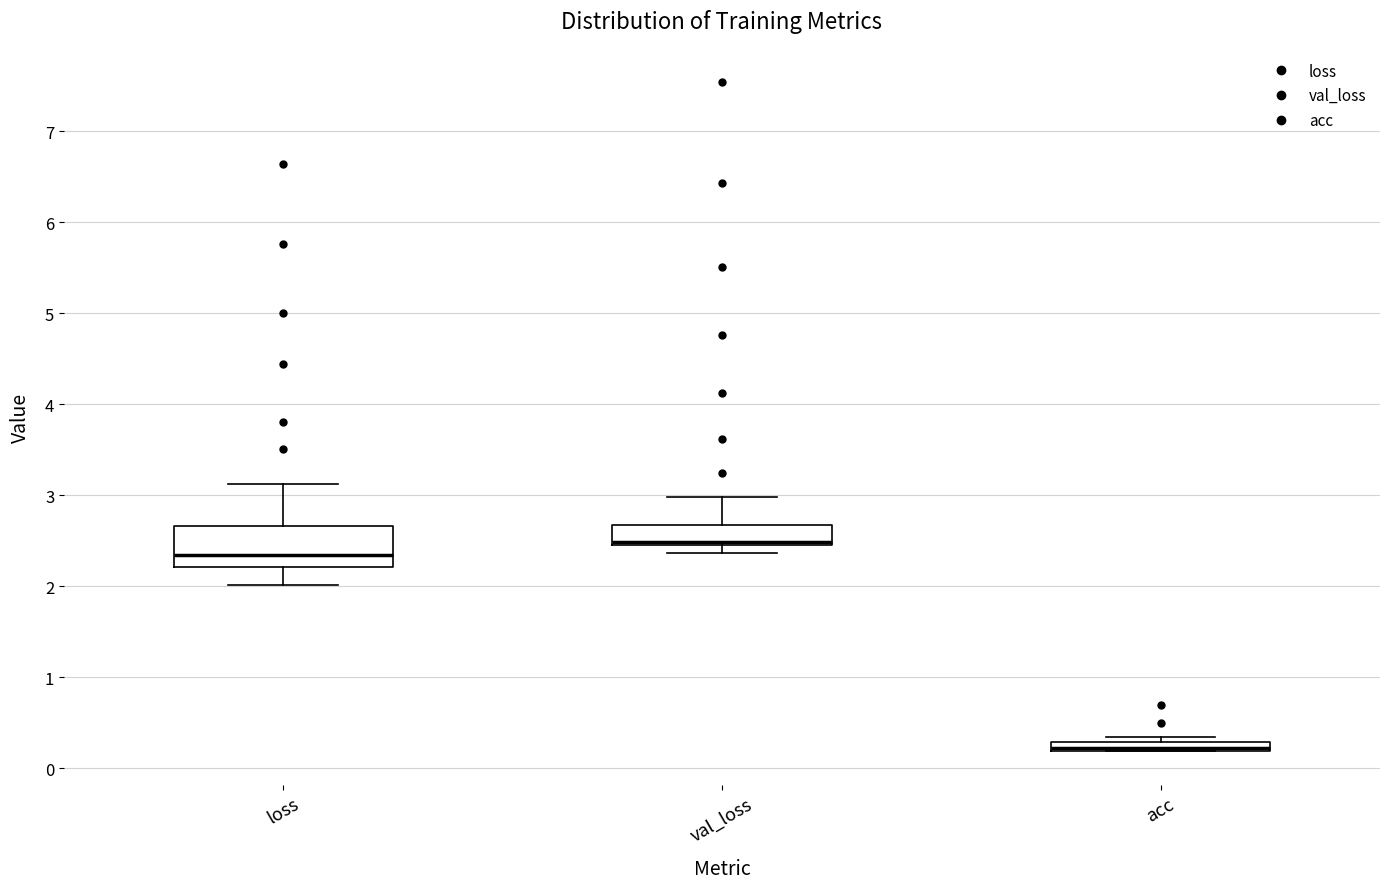

Which box is the tallest, from its lower edge to its upper edge?

loss